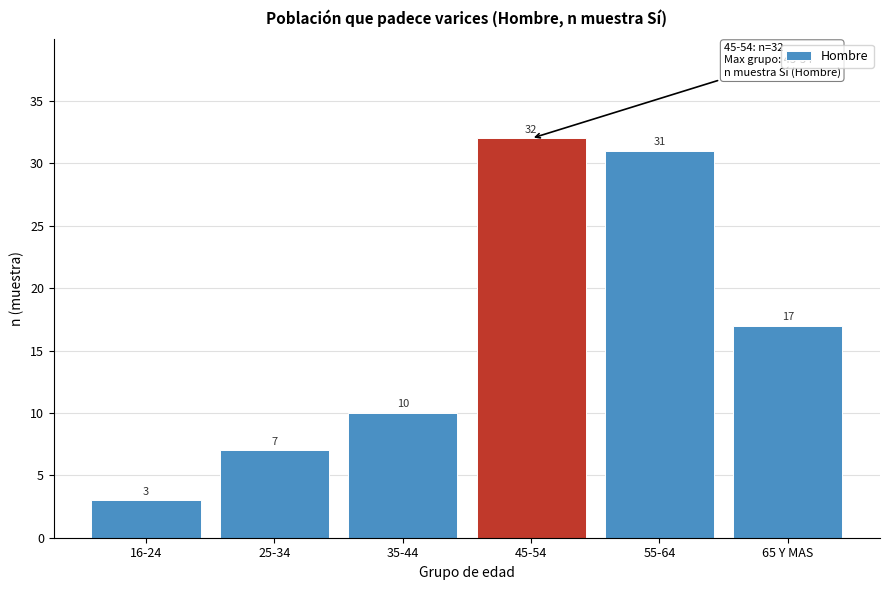

Reading left to right, what are all the values shown in this chart?

3	7	10	32	31	17